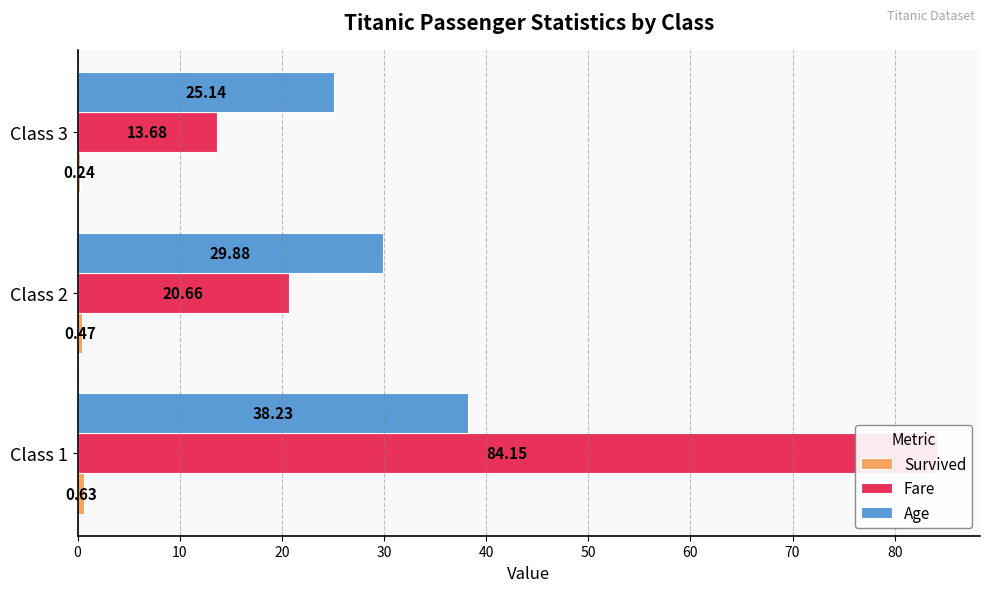

List the series in order of their peak value, lowest first.

Survived, Age, Fare